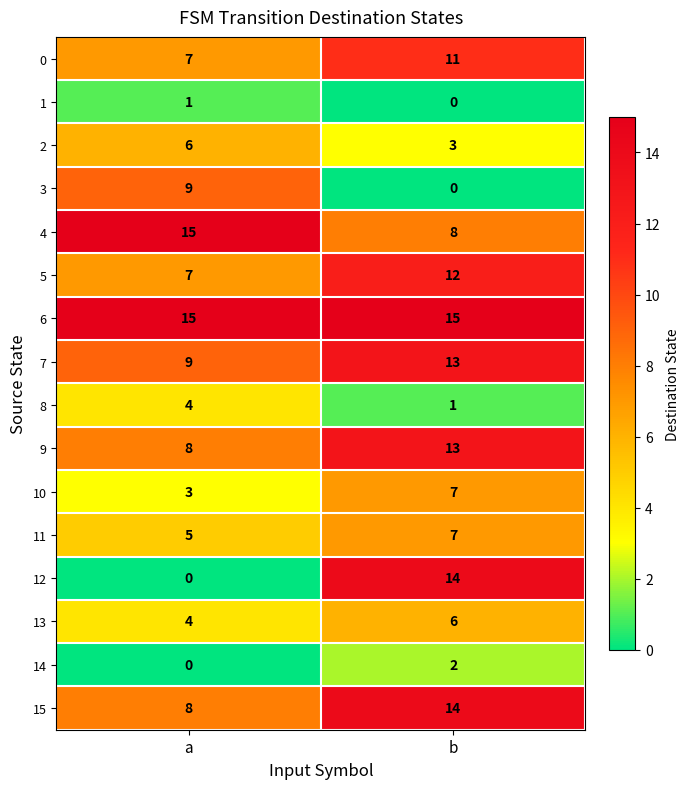

What is the minimum value for 13?

4